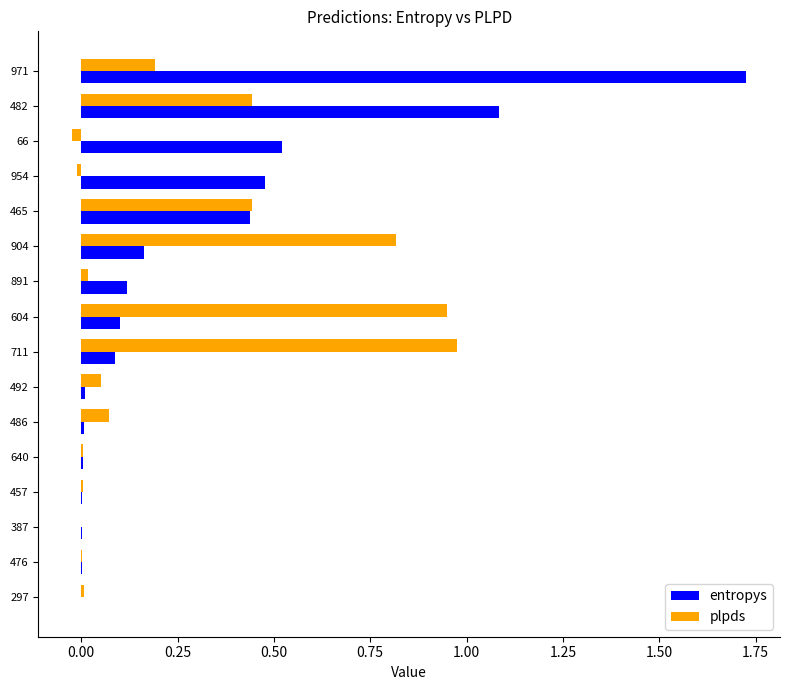

Count the number of categories in the chart.

16